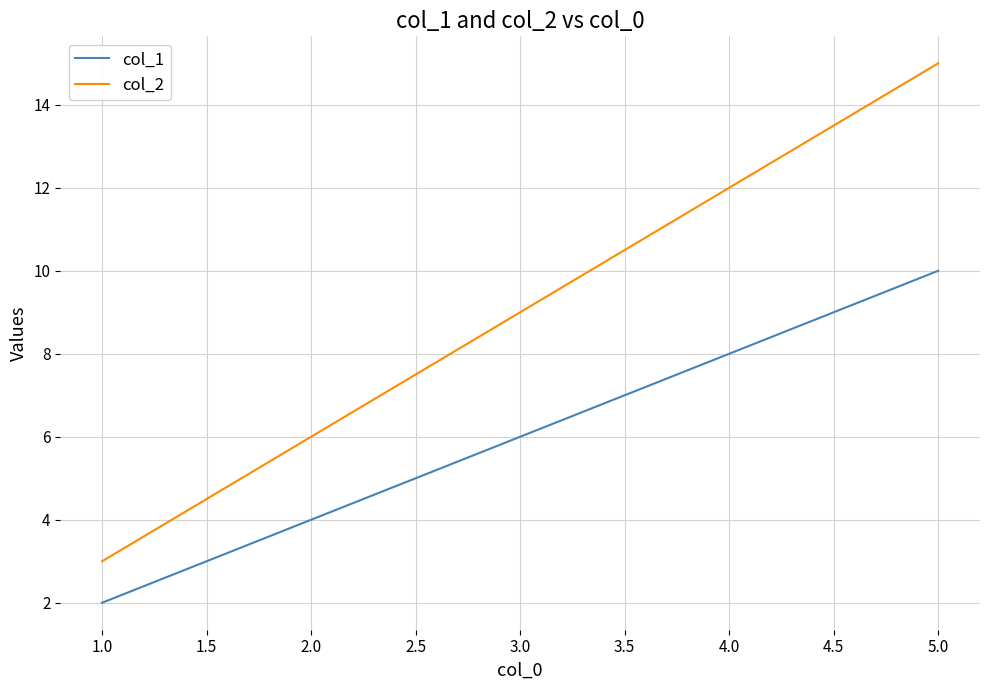

What is the minimum value shown in the chart?

2